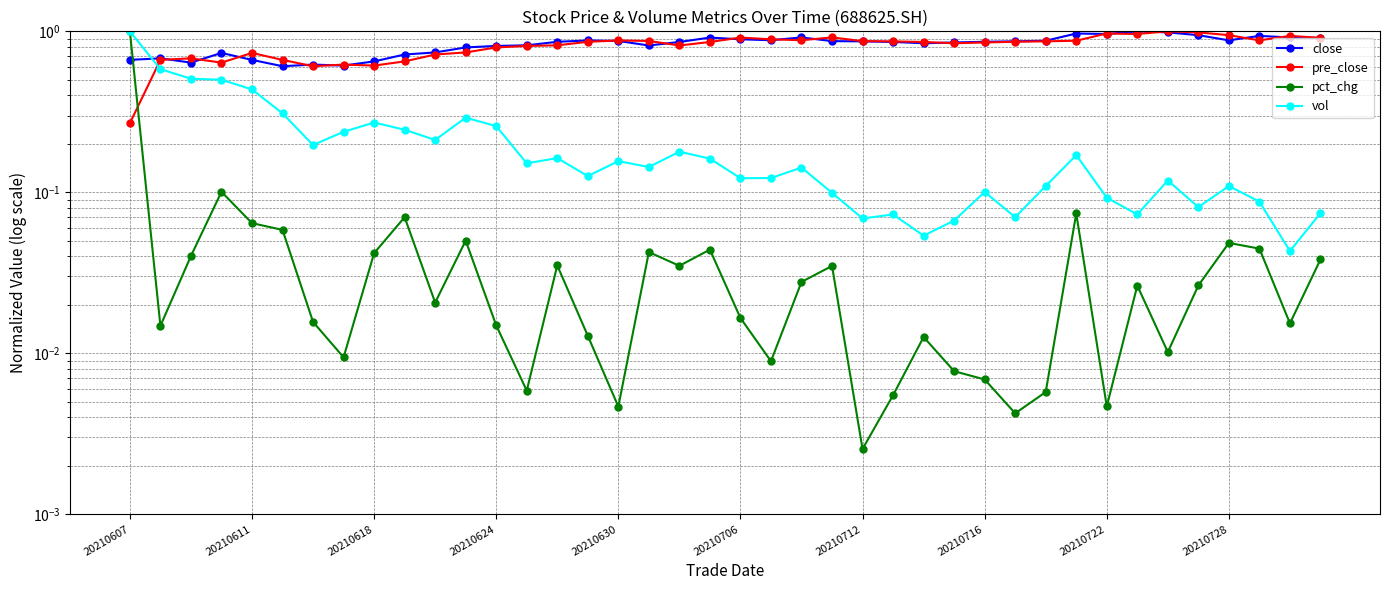

Which series has the largest total across all categories?

close